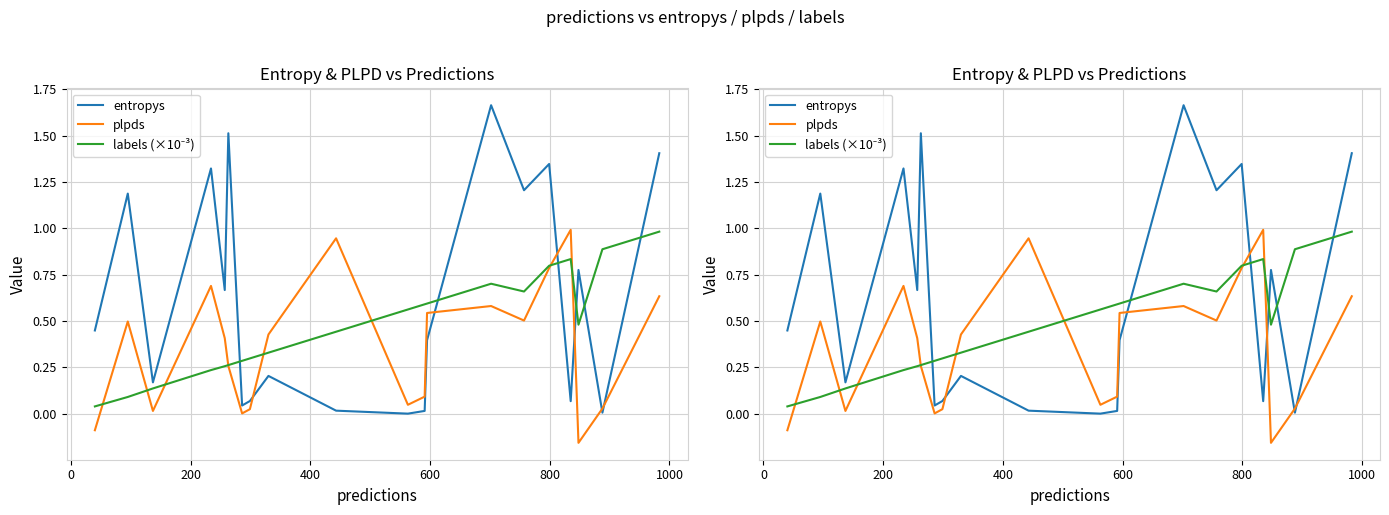

Reading right to left, extract all data points from this chart.

entropys: 1.4	0.0	0.8	0.1	1.3	1.2	1.7	0.4	0.0	0.0	0.0	0.2	0.1	0.0	1.5	0.7	1.3	0.2	1.2	0.4
plpds: 0.6	0.0	-0.2	1.0	0.8	0.5	0.6	0.5	0.1	0.0	0.9	0.4	0.0	0.0	0.3	0.4	0.7	0.0	0.5	-0.1
labels (×10⁻³): 1.0	0.9	0.5	0.8	0.8	0.7	0.7	0.6	0.6	0.6	0.4	0.3	0.3	0.3	0.3	0.3	0.2	0.1	0.1	0.0